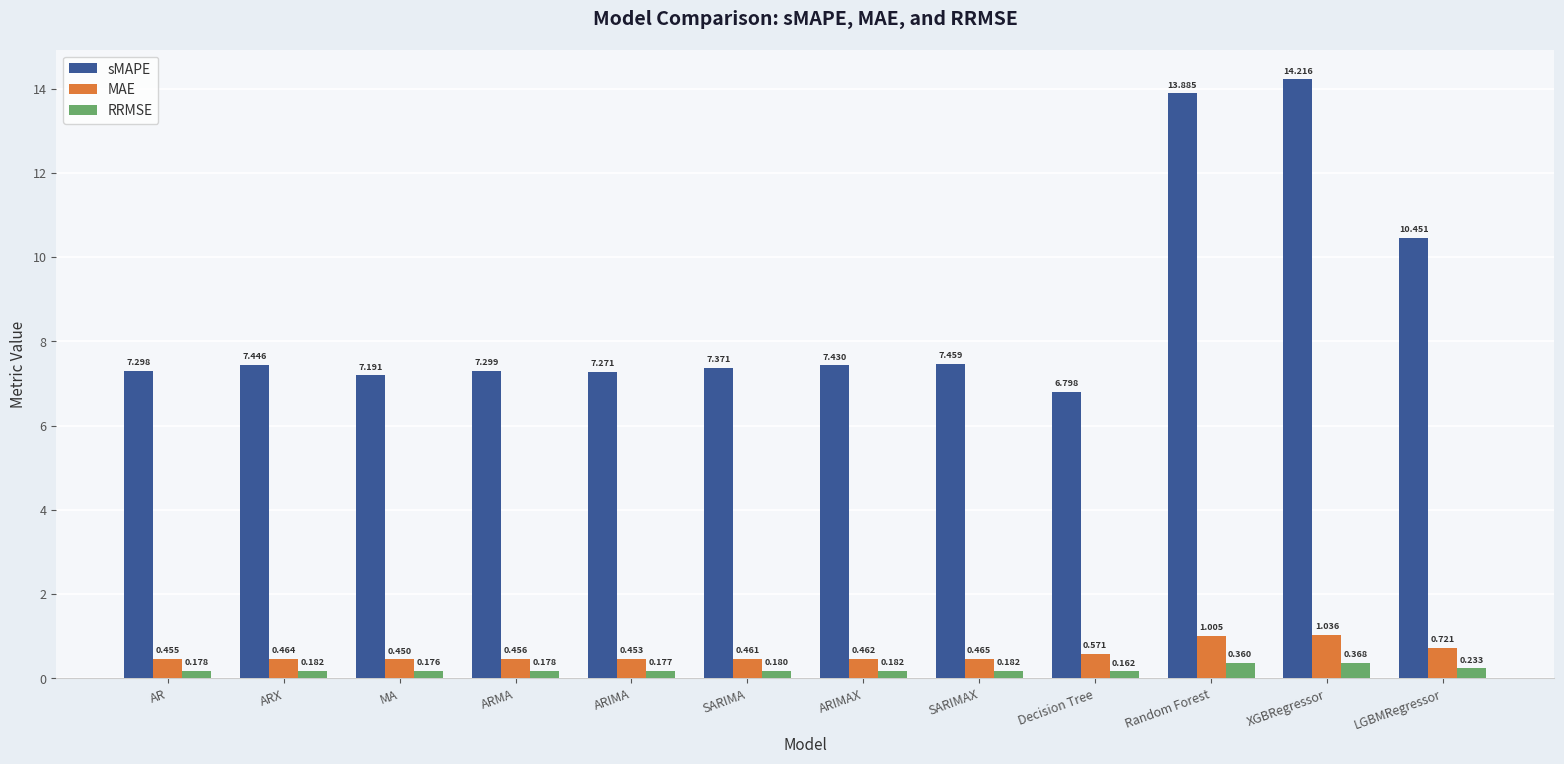

Which series has the largest range (max minus min)?

sMAPE